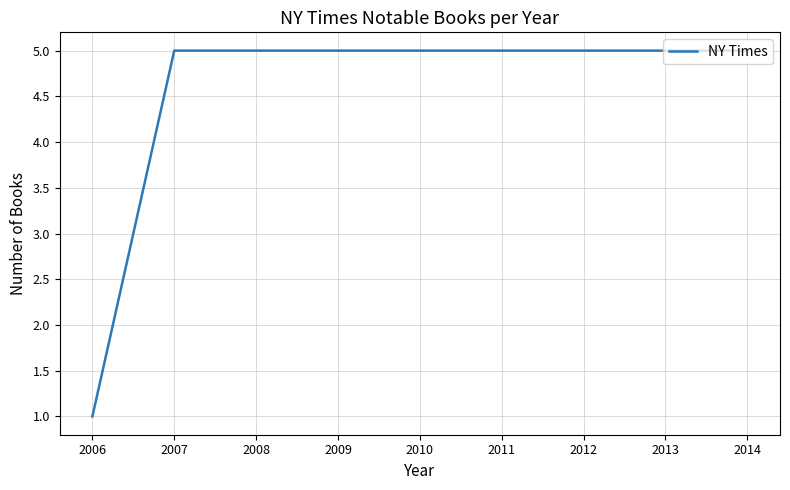

Which has a higher value, 2009 or 2006?

2009